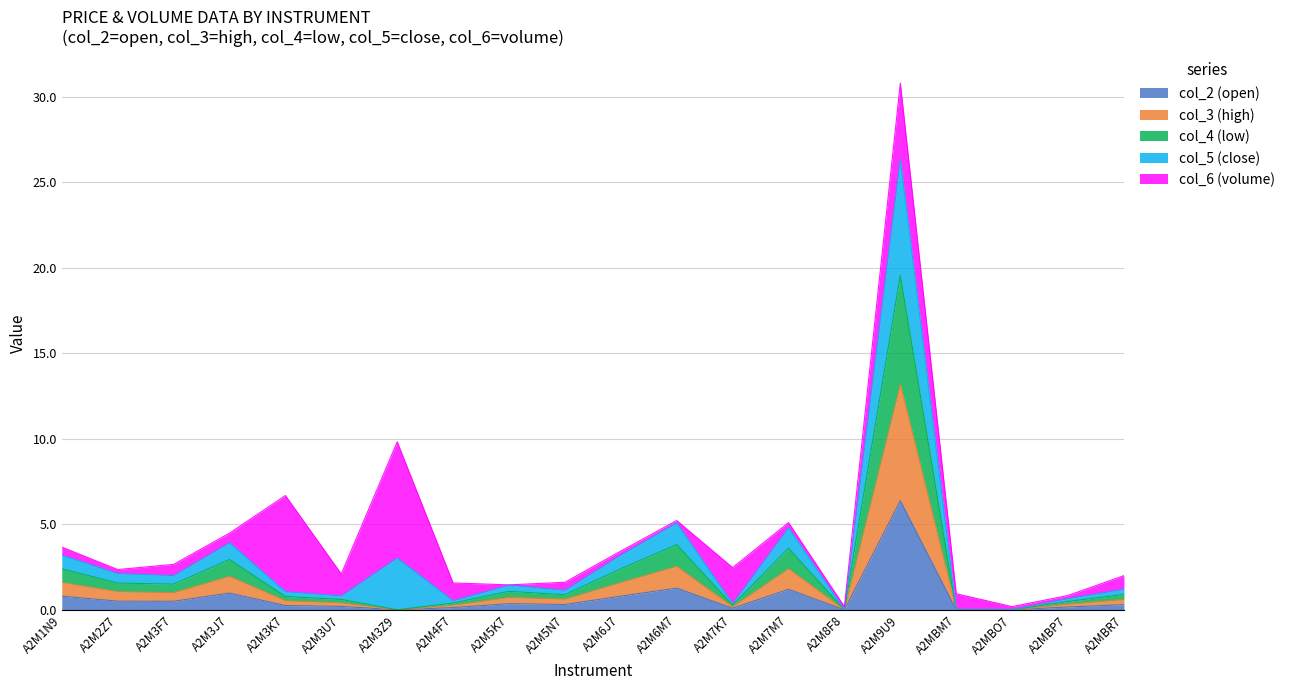

The col_3 (high) series shows 1.5 at A2M3F7. True or false?

False